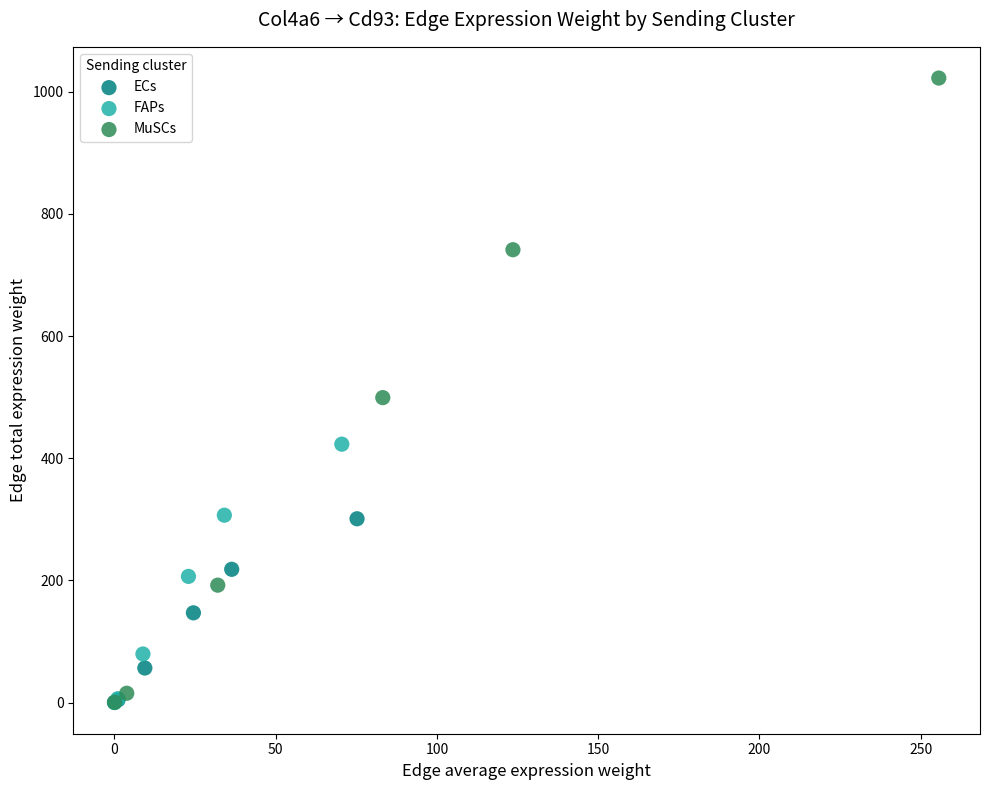

Which series has the widest spread of Y values?

MuSCs